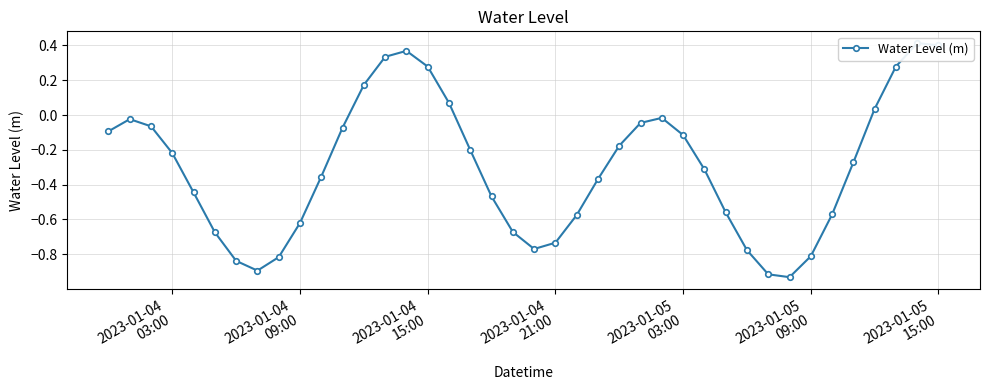

How many positive values are there?

9